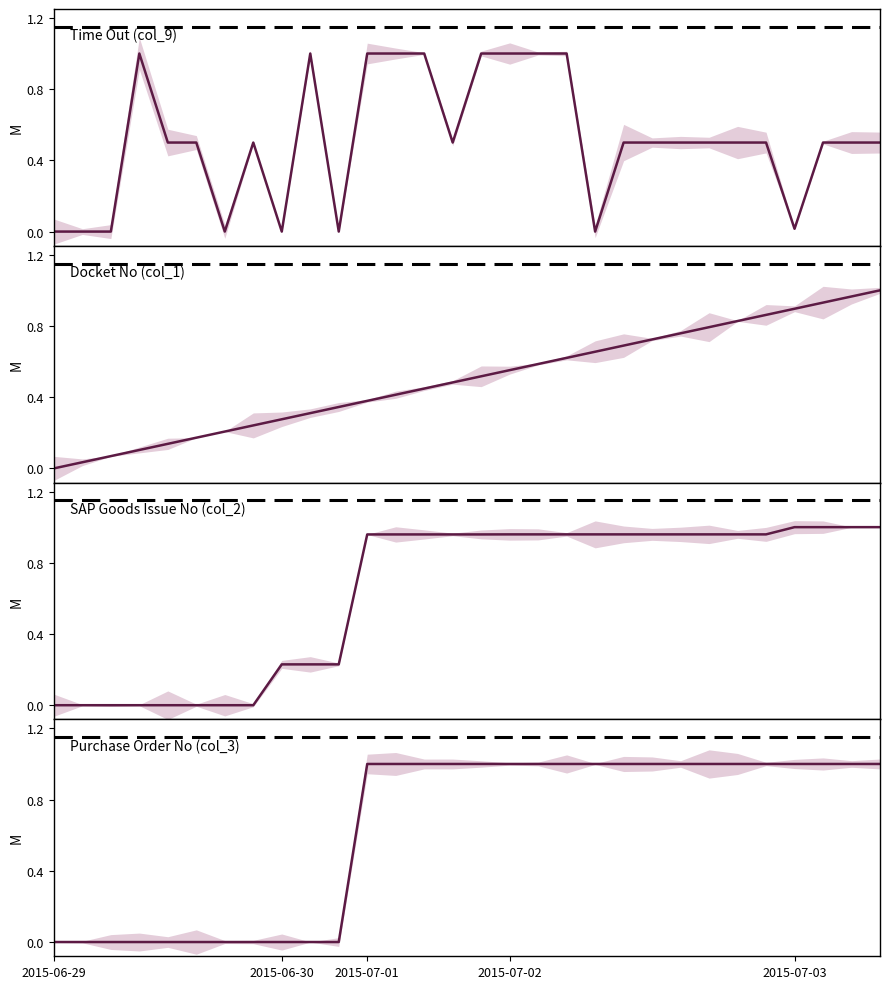

How many lines are shown in the chart?

4